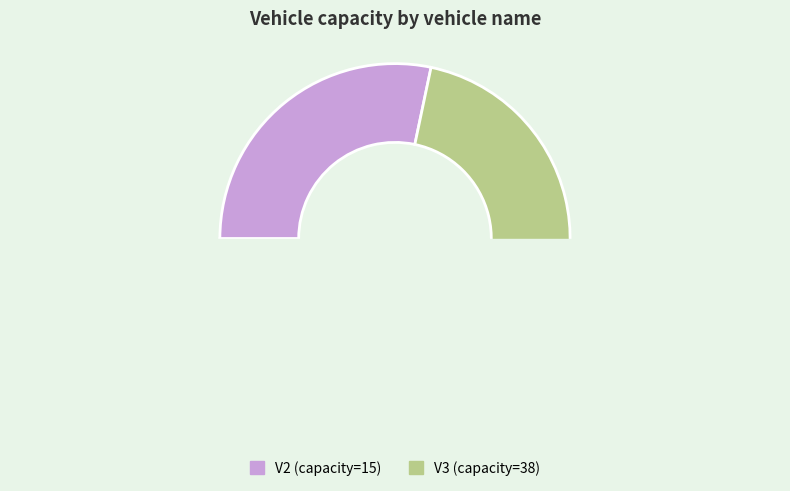

Which has a higher value, V3 or V2?

V3